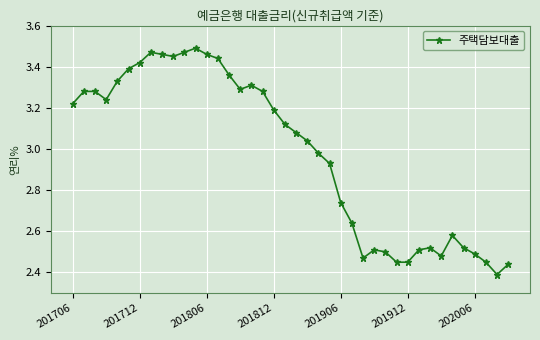

What is the difference between the maximum and minimum values?

1.1